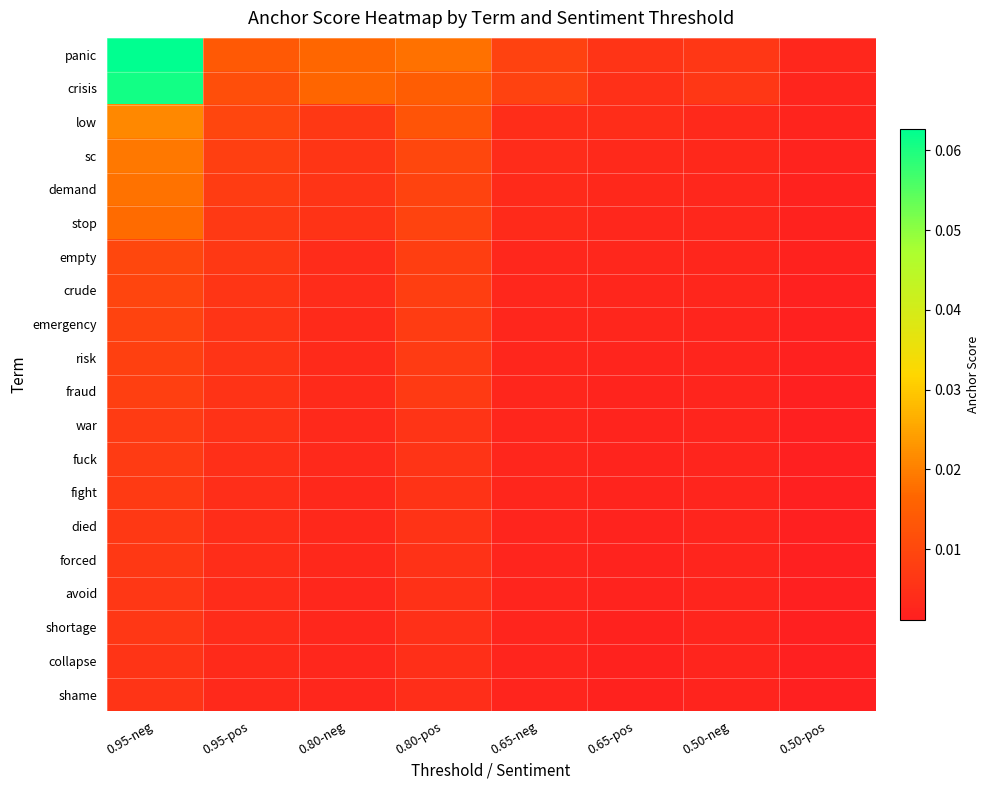

Reading left to right, list all the values displayed in this chart.

panic: 0.95-neg=0.1	0.95-pos=0.0	0.80-neg=0.0	0.80-pos=0.0	0.65-neg=0.0	0.65-pos=0.0	0.50-neg=0.0	0.50-pos=0.0
crisis: 0.95-neg=0.1	0.95-pos=0.0	0.80-neg=0.0	0.80-pos=0.0	0.65-neg=0.0	0.65-pos=0.0	0.50-neg=0.0	0.50-pos=0.0
low: 0.95-neg=0.0	0.95-pos=0.0	0.80-neg=0.0	0.80-pos=0.0	0.65-neg=0.0	0.65-pos=0.0	0.50-neg=0.0	0.50-pos=0.0
sc: 0.95-neg=0.0	0.95-pos=0.0	0.80-neg=0.0	0.80-pos=0.0	0.65-neg=0.0	0.65-pos=0.0	0.50-neg=0.0	0.50-pos=0.0
demand: 0.95-neg=0.0	0.95-pos=0.0	0.80-neg=0.0	0.80-pos=0.0	0.65-neg=0.0	0.65-pos=0.0	0.50-neg=0.0	0.50-pos=0.0
stop: 0.95-neg=0.0	0.95-pos=0.0	0.80-neg=0.0	0.80-pos=0.0	0.65-neg=0.0	0.65-pos=0.0	0.50-neg=0.0	0.50-pos=0.0
empty: 0.95-neg=0.0	0.95-pos=0.0	0.80-neg=0.0	0.80-pos=0.0	0.65-neg=0.0	0.65-pos=0.0	0.50-neg=0.0	0.50-pos=0.0
crude: 0.95-neg=0.0	0.95-pos=0.0	0.80-neg=0.0	0.80-pos=0.0	0.65-neg=0.0	0.65-pos=0.0	0.50-neg=0.0	0.50-pos=0.0
emergency: 0.95-neg=0.0	0.95-pos=0.0	0.80-neg=0.0	0.80-pos=0.0	0.65-neg=0.0	0.65-pos=0.0	0.50-neg=0.0	0.50-pos=0.0
risk: 0.95-neg=0.0	0.95-pos=0.0	0.80-neg=0.0	0.80-pos=0.0	0.65-neg=0.0	0.65-pos=0.0	0.50-neg=0.0	0.50-pos=0.0
fraud: 0.95-neg=0.0	0.95-pos=0.0	0.80-neg=0.0	0.80-pos=0.0	0.65-neg=0.0	0.65-pos=0.0	0.50-neg=0.0	0.50-pos=0.0
war: 0.95-neg=0.0	0.95-pos=0.0	0.80-neg=0.0	0.80-pos=0.0	0.65-neg=0.0	0.65-pos=0.0	0.50-neg=0.0	0.50-pos=0.0
fuck: 0.95-neg=0.0	0.95-pos=0.0	0.80-neg=0.0	0.80-pos=0.0	0.65-neg=0.0	0.65-pos=0.0	0.50-neg=0.0	0.50-pos=0.0
fight: 0.95-neg=0.0	0.95-pos=0.0	0.80-neg=0.0	0.80-pos=0.0	0.65-neg=0.0	0.65-pos=0.0	0.50-neg=0.0	0.50-pos=0.0
died: 0.95-neg=0.0	0.95-pos=0.0	0.80-neg=0.0	0.80-pos=0.0	0.65-neg=0.0	0.65-pos=0.0	0.50-neg=0.0	0.50-pos=0.0
forced: 0.95-neg=0.0	0.95-pos=0.0	0.80-neg=0.0	0.80-pos=0.0	0.65-neg=0.0	0.65-pos=0.0	0.50-neg=0.0	0.50-pos=0.0
avoid: 0.95-neg=0.0	0.95-pos=0.0	0.80-neg=0.0	0.80-pos=0.0	0.65-neg=0.0	0.65-pos=0.0	0.50-neg=0.0	0.50-pos=0.0
shortage: 0.95-neg=0.0	0.95-pos=0.0	0.80-neg=0.0	0.80-pos=0.0	0.65-neg=0.0	0.65-pos=0.0	0.50-neg=0.0	0.50-pos=0.0
collapse: 0.95-neg=0.0	0.95-pos=0.0	0.80-neg=0.0	0.80-pos=0.0	0.65-neg=0.0	0.65-pos=0.0	0.50-neg=0.0	0.50-pos=0.0
shame: 0.95-neg=0.0	0.95-pos=0.0	0.80-neg=0.0	0.80-pos=0.0	0.65-neg=0.0	0.65-pos=0.0	0.50-neg=0.0	0.50-pos=0.0